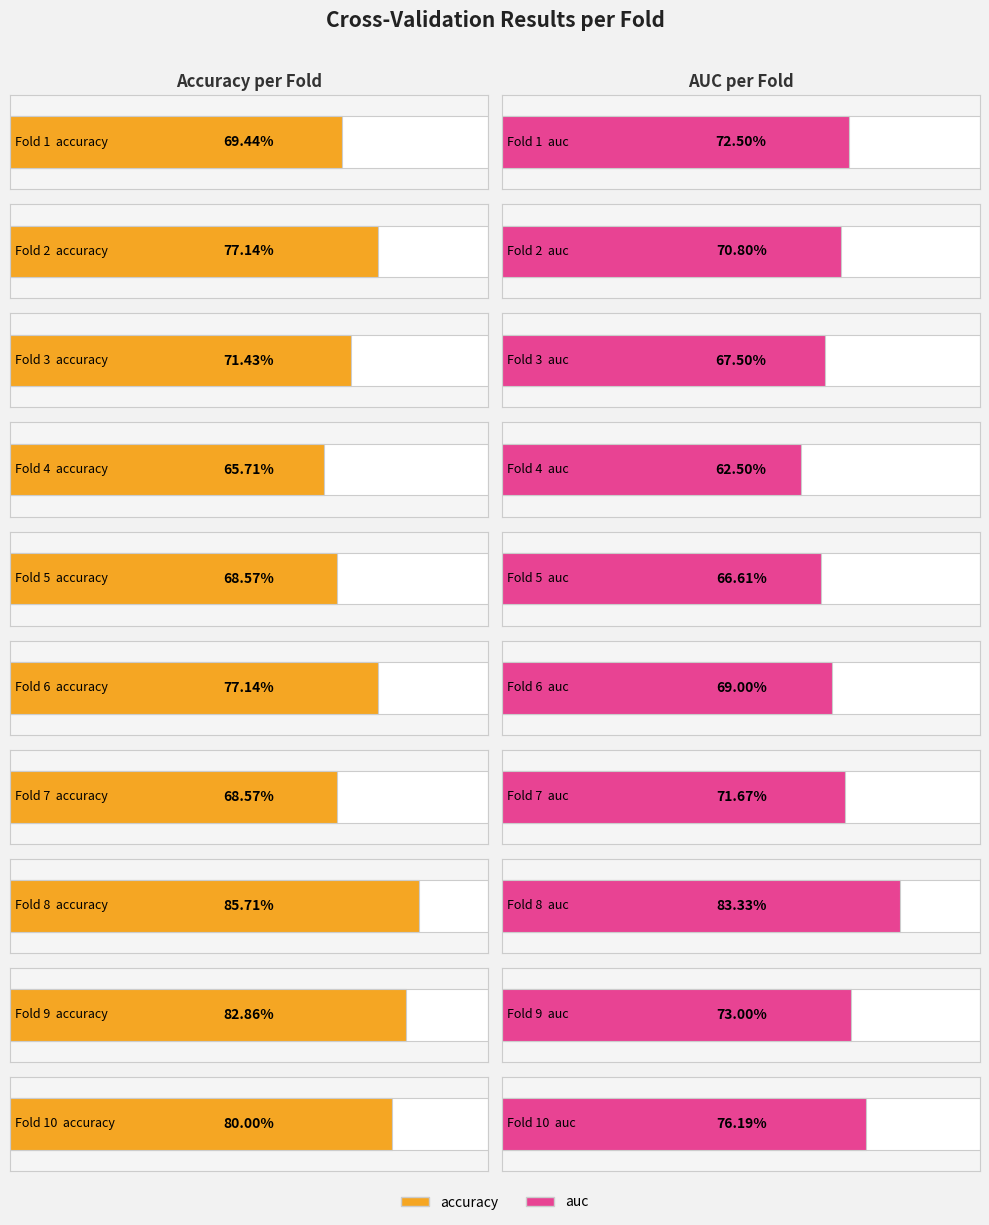

At which category is the sum across all series the highest?

Fold 8